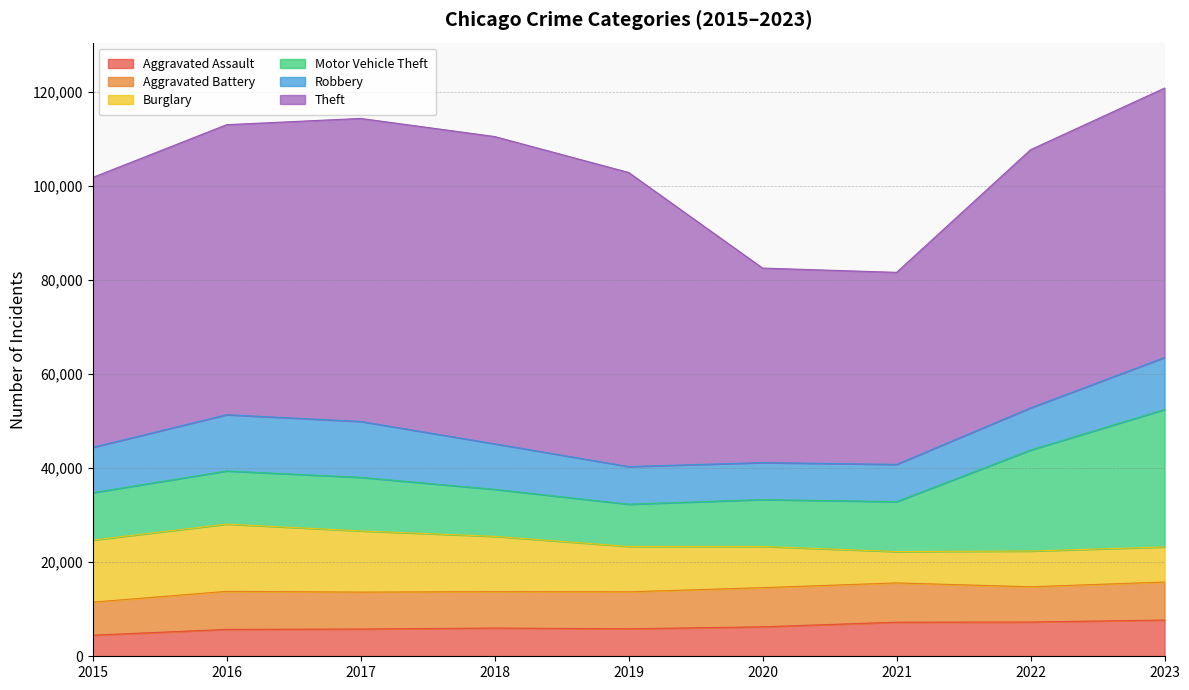

What is the difference between the highest and lowest values at 2016?

55911